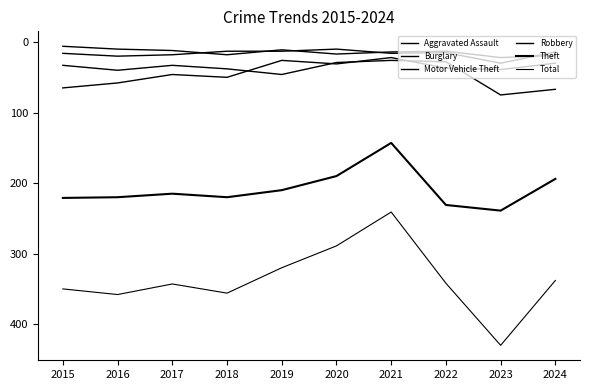

Reading left to right, list all the values displayed in this chart.

Aggravated Assault: 6	10	12	18	11	17	14	13	22	19
Burglary: 65	58	46	50	26	31	22	37	39	30
Motor Vehicle Theft: 33	40	33	38	46	29	26	28	75	67
Robbery: 16	20	18	13	13	10	16	15	30	14
Theft: 221	220	215	220	210	190	143	231	239	194
Total: 350	358	343	356	320	289	241	342	430	338